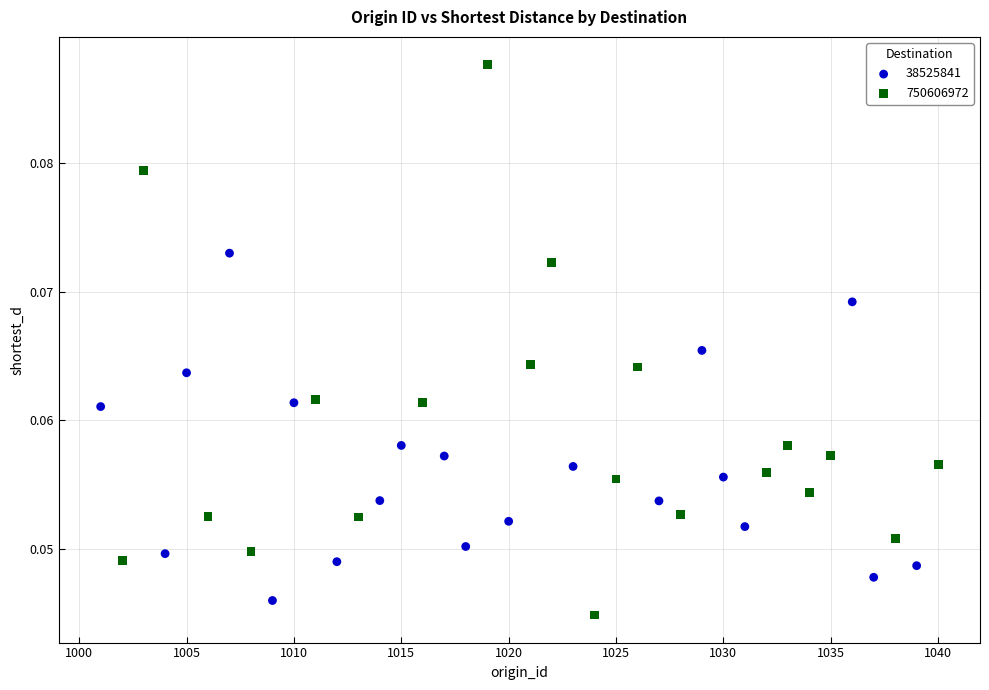

What are all the series names shown in the legend?

38525841, 750606972